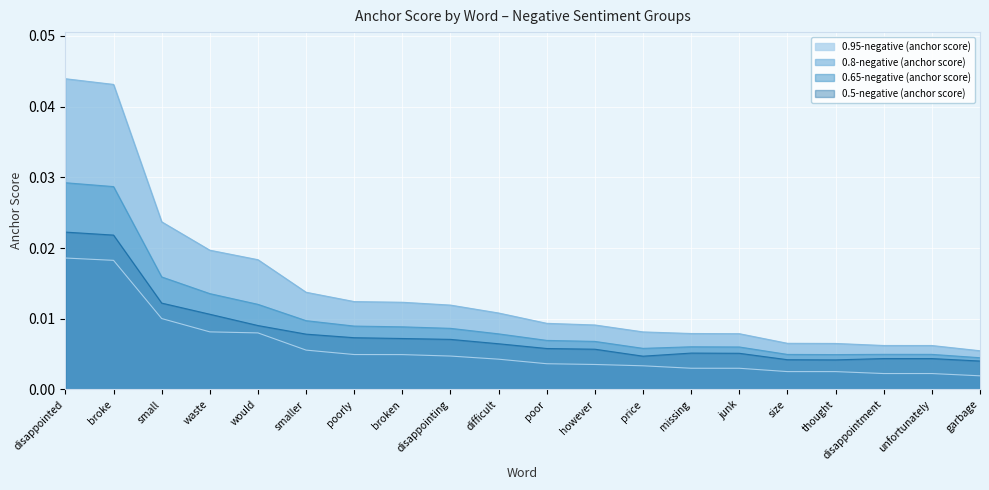

True or false: 0.65-negative (anchor score) and 0.95-negative (anchor score) cross at least once.

False